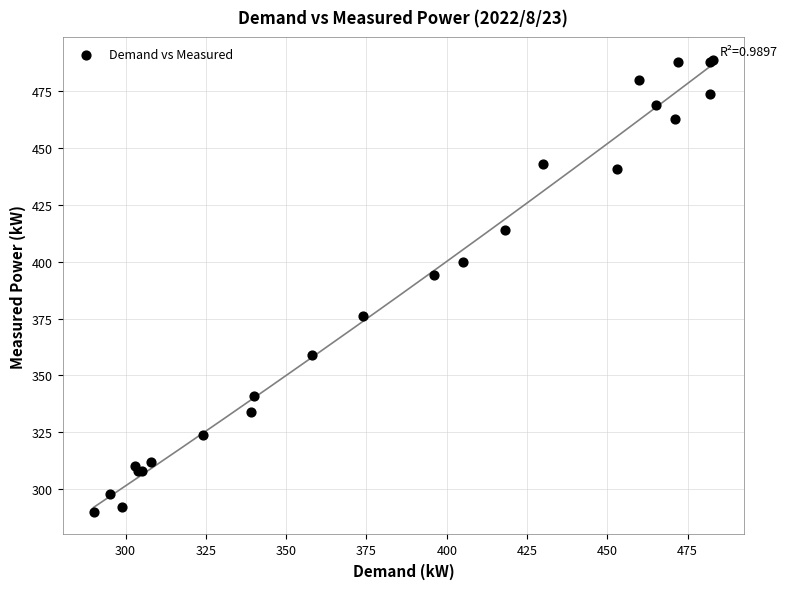

What Y value in the scatter plot is closest to 389?

394